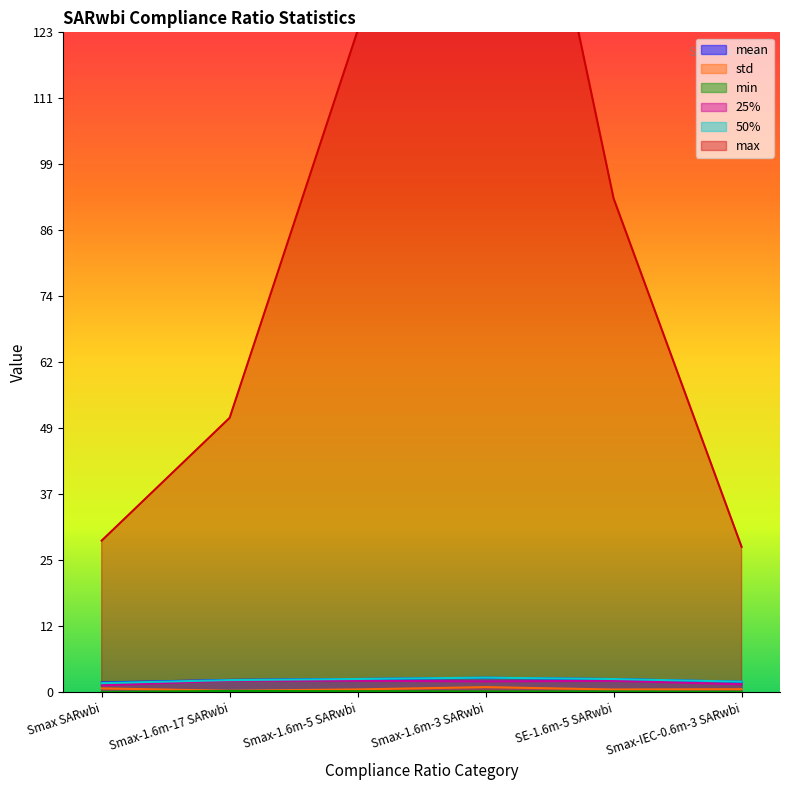

True or false: std and max cross at least once.

False